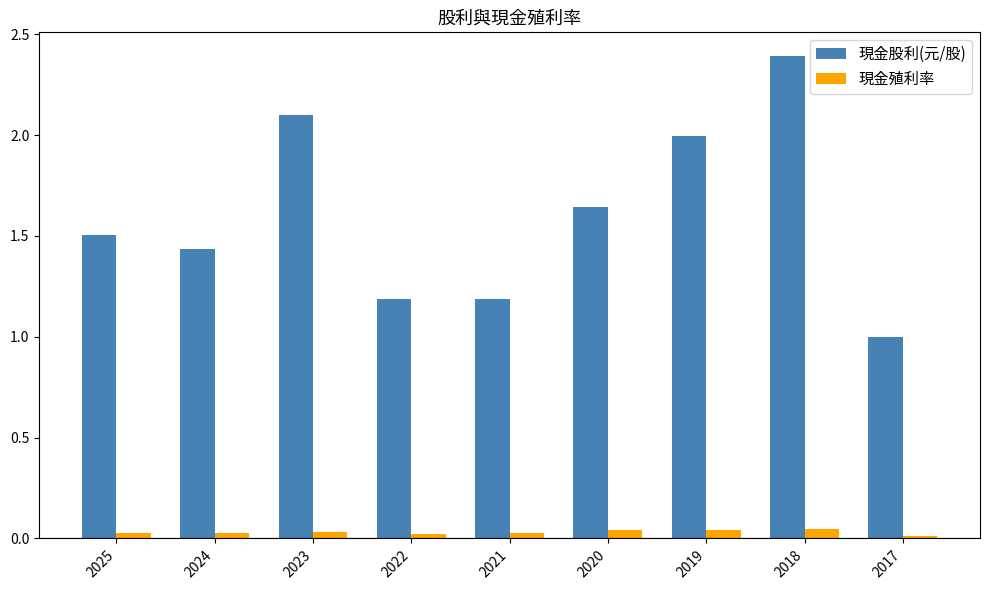

Between 2022 and 2019, which series saw the biggest shift?

現金股利(元/股)